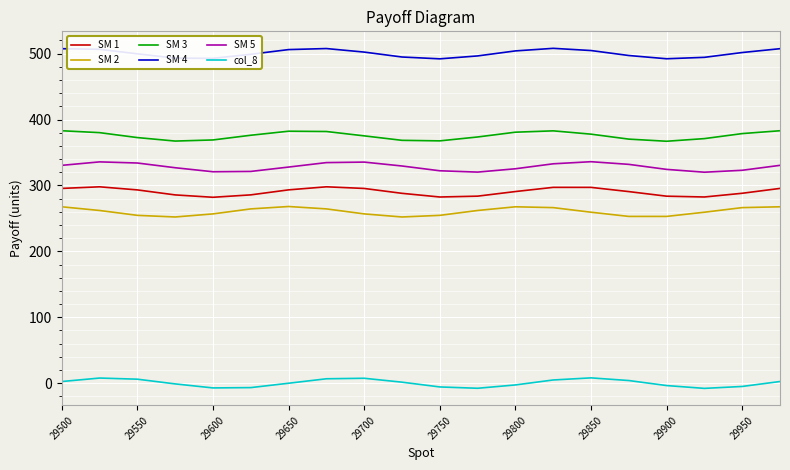

What is the highest value of the SM 3 series?

383.0